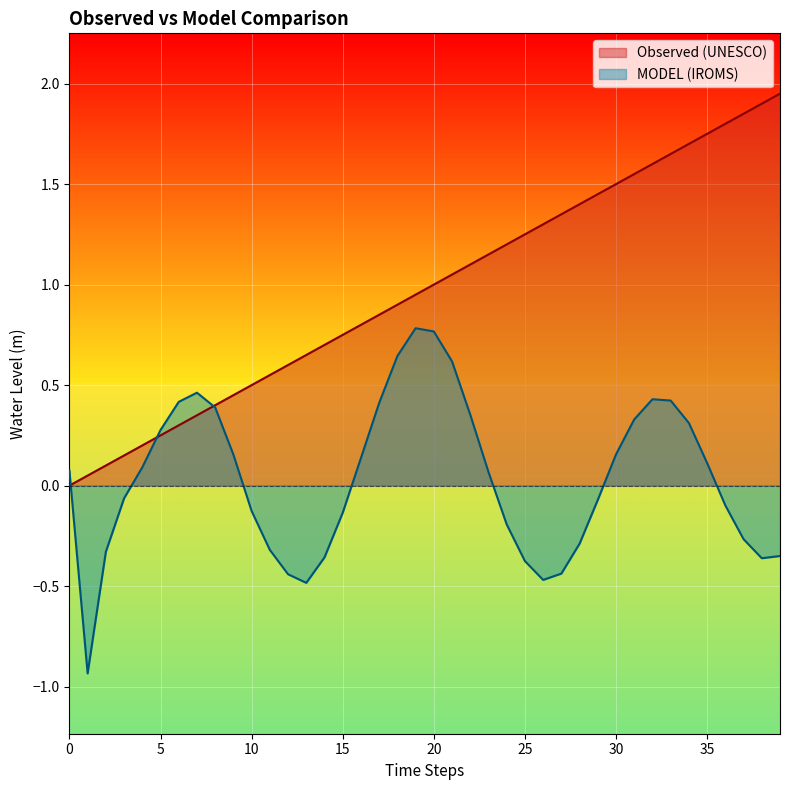

The value of MODEL (IROMS) at 31 is 0.3. True or false?

True